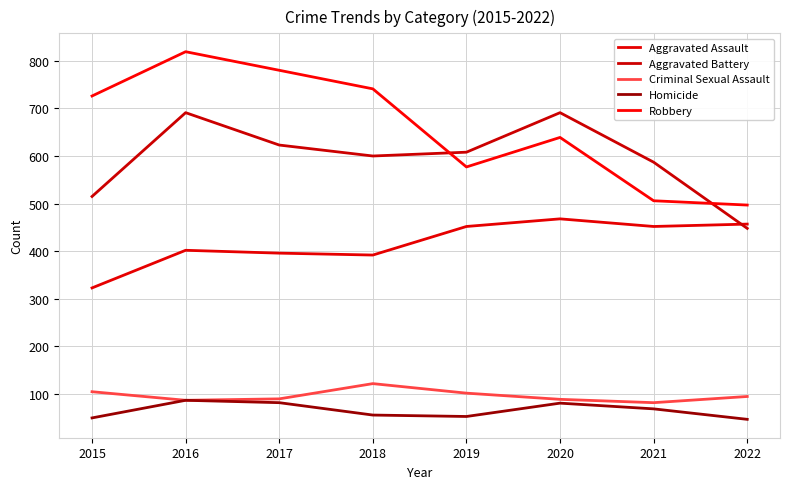

The Homicide series shows 87 at 2016. True or false?

True